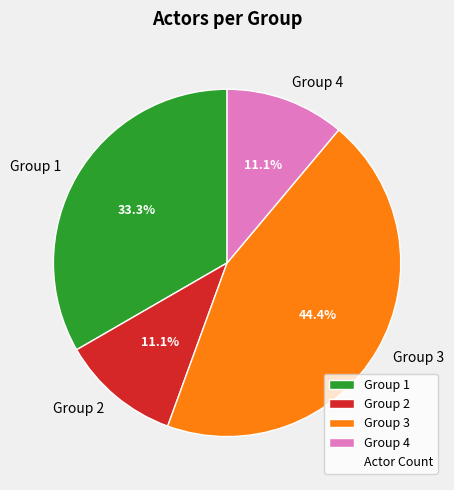

To the nearest percent, what percentage of the pie is Group 3?

44%